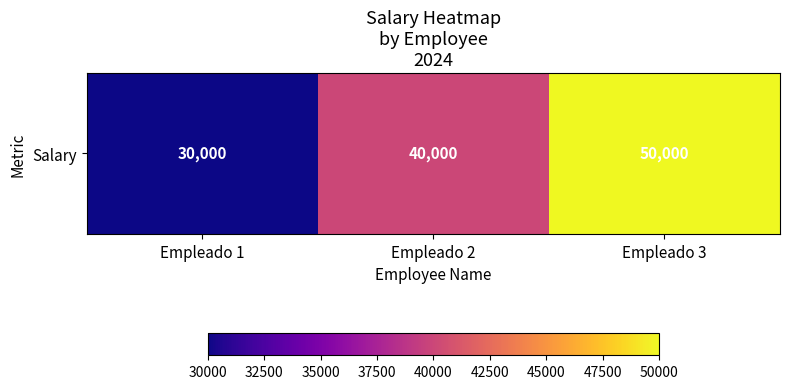

What is the ratio of the value at Empleado 1 to the value at Empleado 3?

0.6